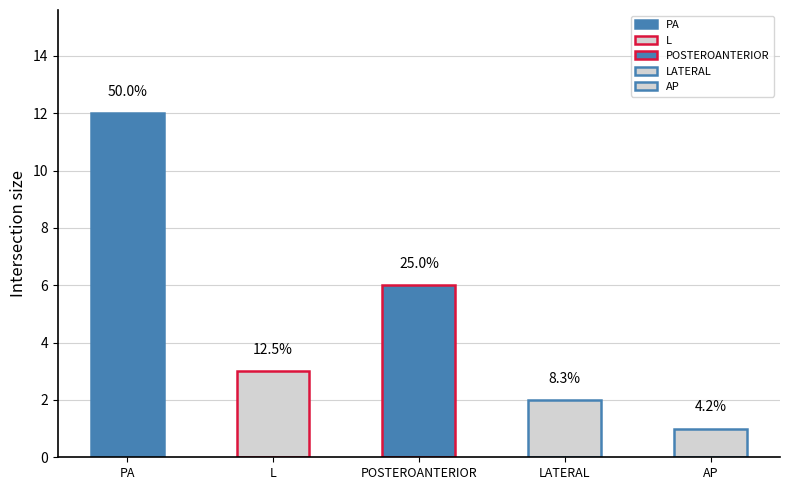

Reading left to right, transcribe all the data shown in this chart.

PA=12	L=3	POSTEROANTERIOR=6	LATERAL=2	AP=1